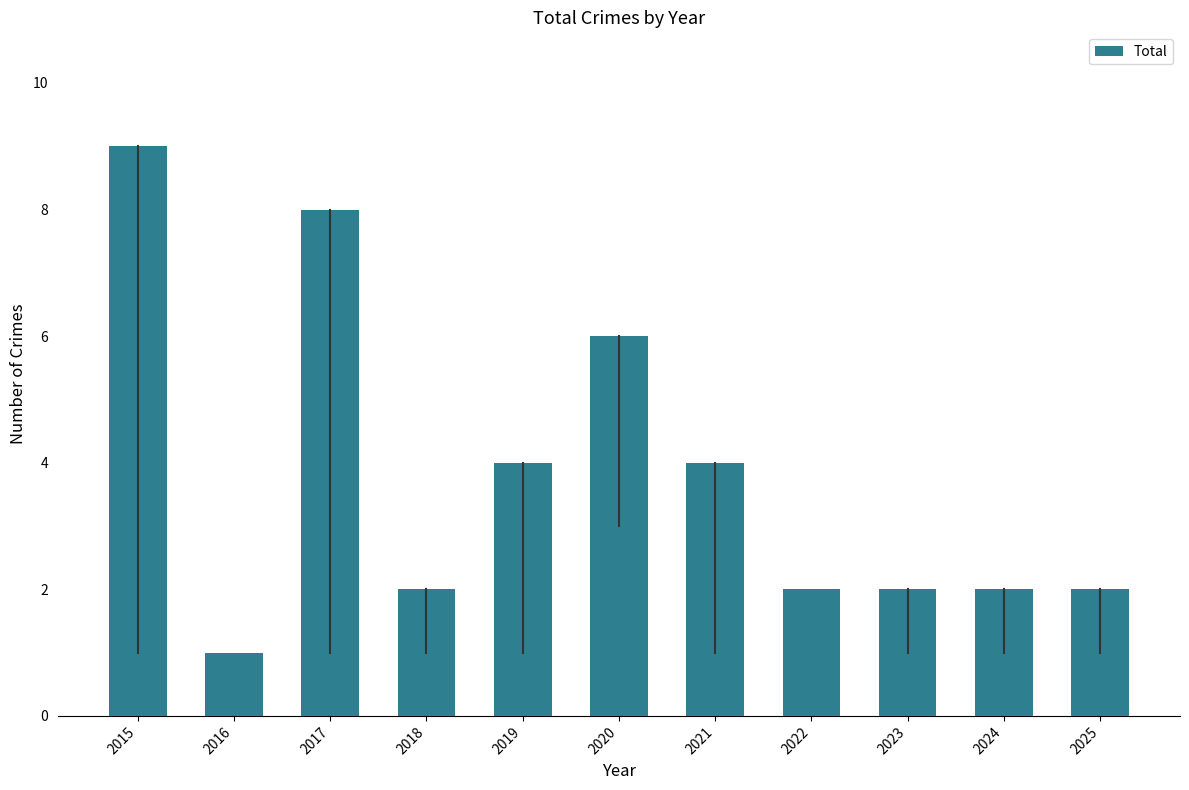

What is the change in value from 2018 to 2019?

+2